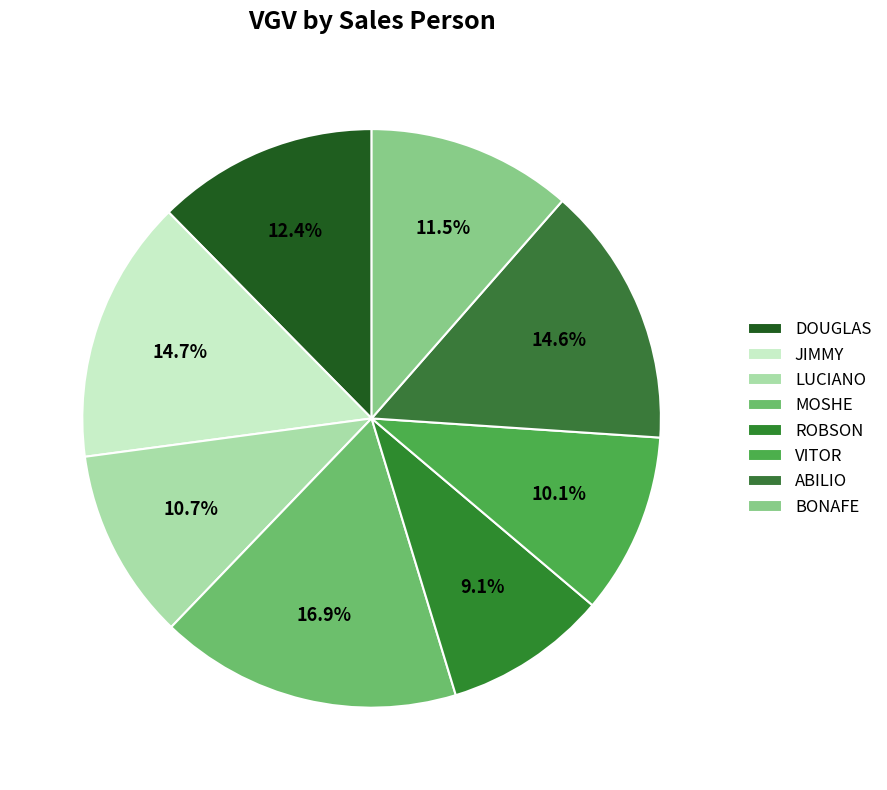

What portion of the pie excludes LUCIANO?

89.3%